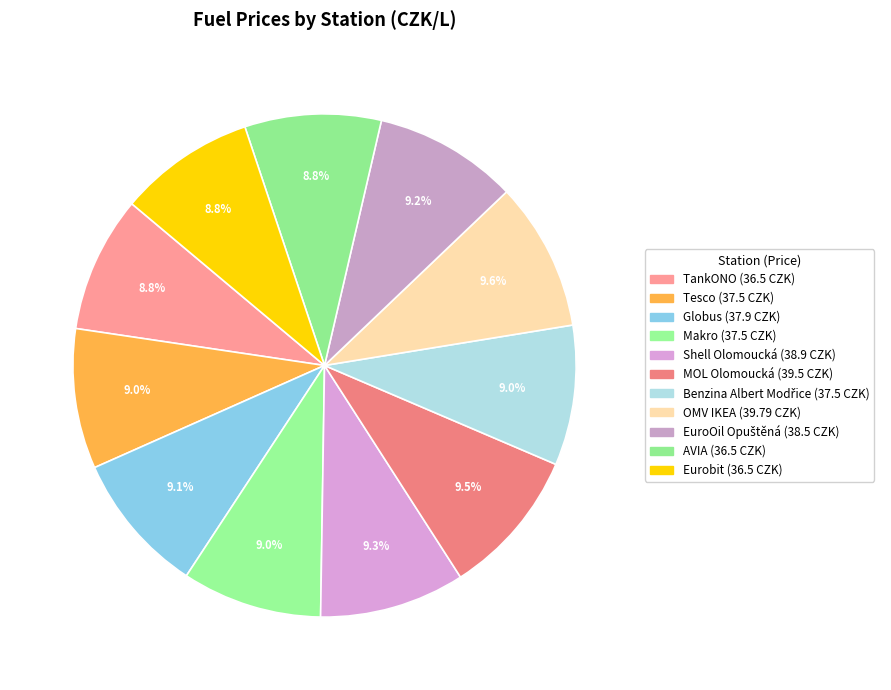

How many segments does this pie chart have?

11